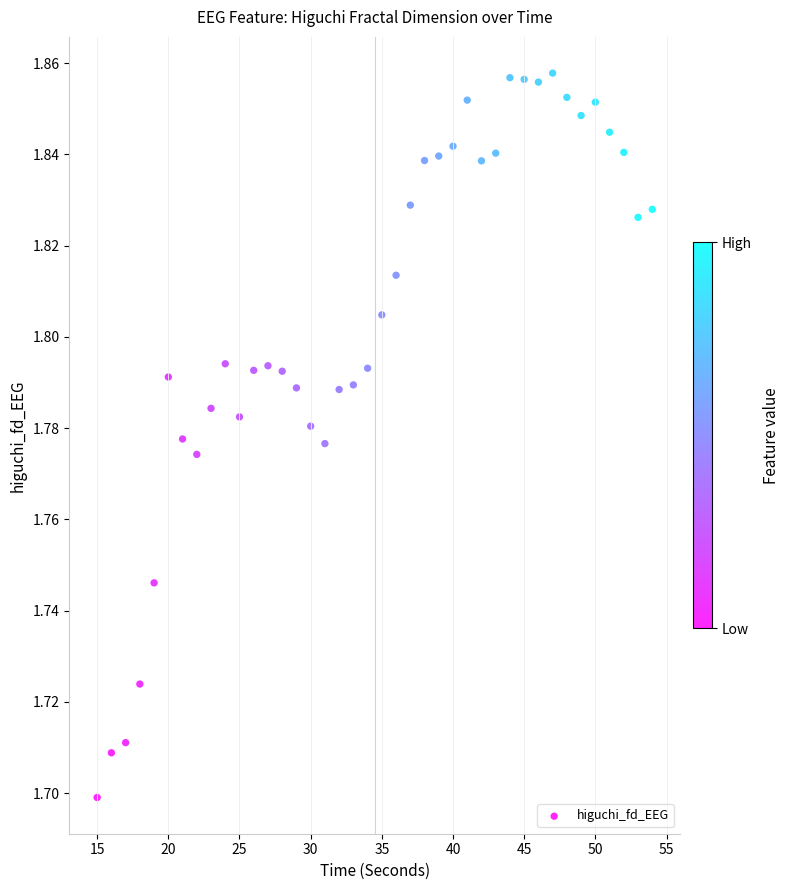

What is the range of X values (max minus min)?

39.0